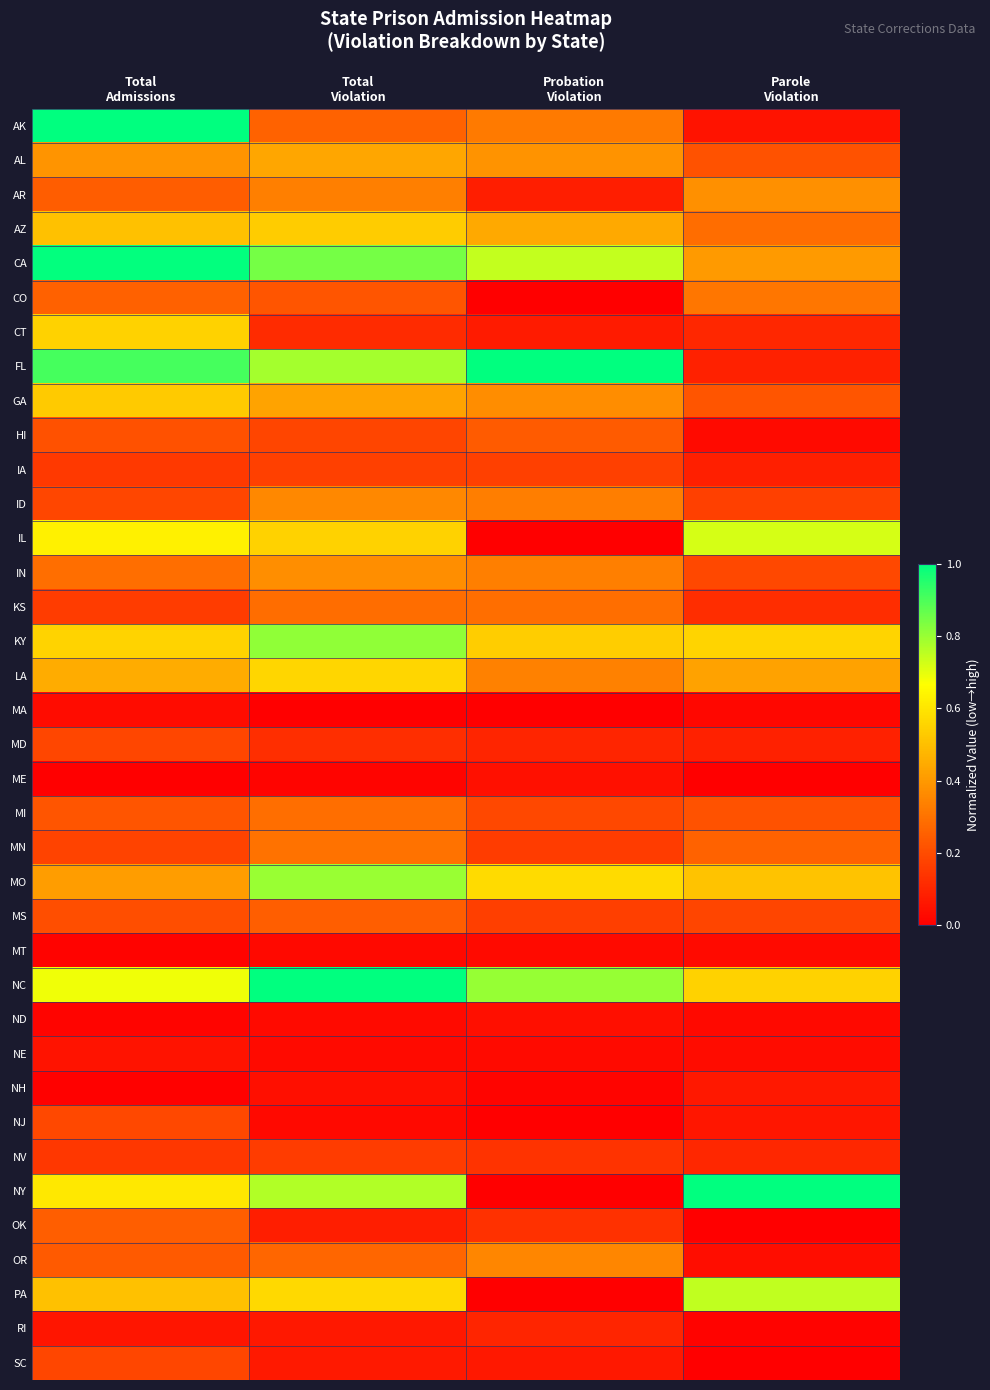

What is the total value across all series at Probation
Violation?

8.6